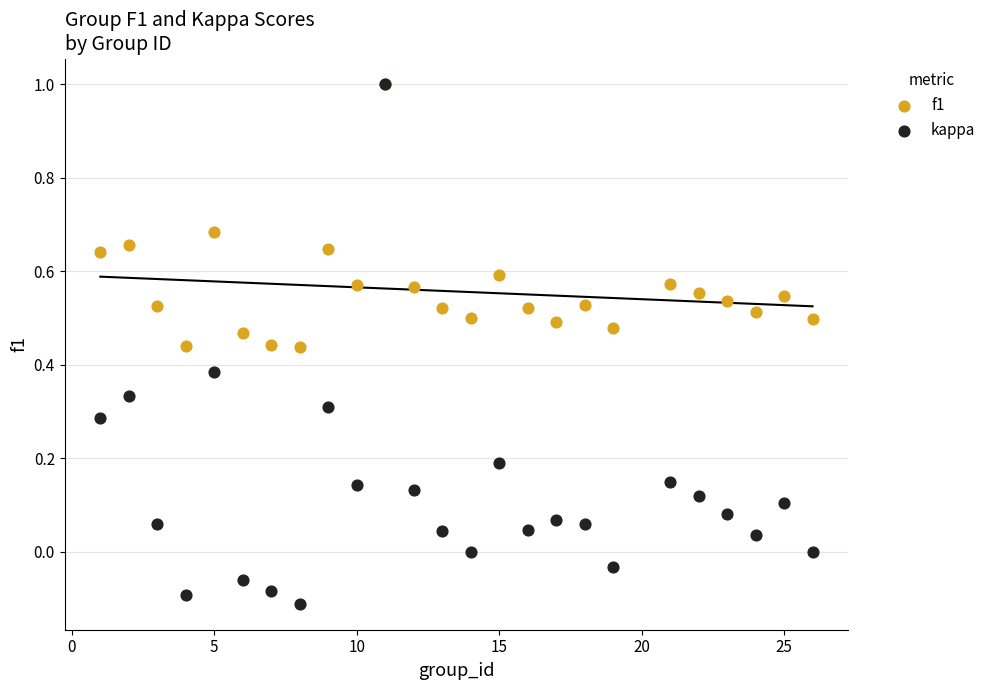

Which series contains the lowest Y value?

kappa